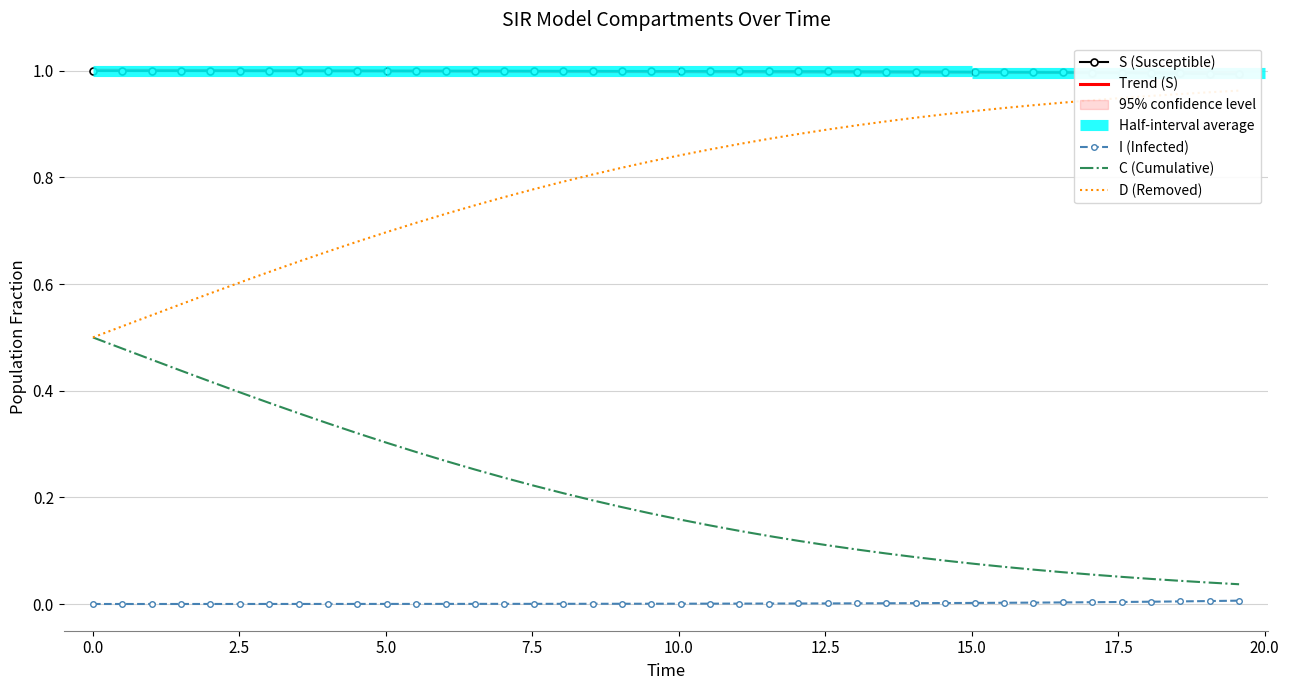

True or false: C and S intersect in this chart.

False